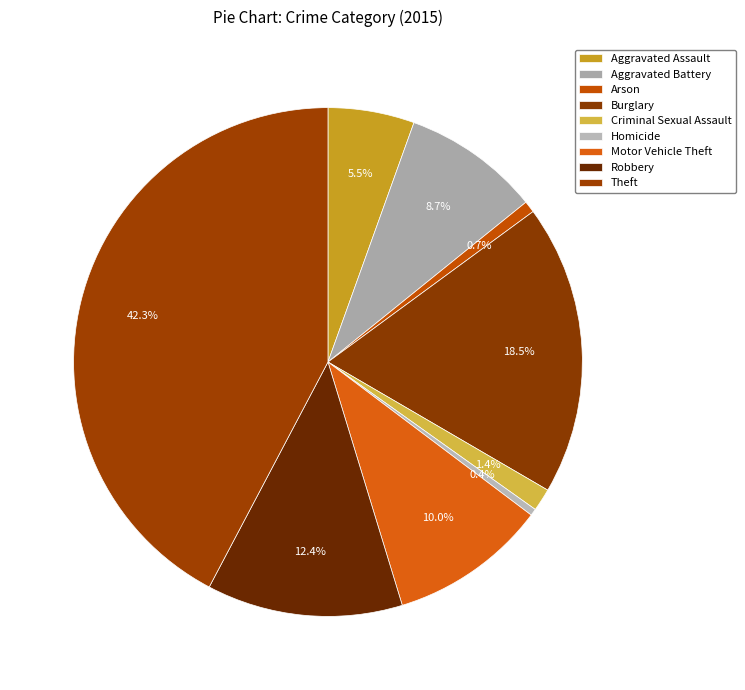

Which slice is the smallest?

Homicide